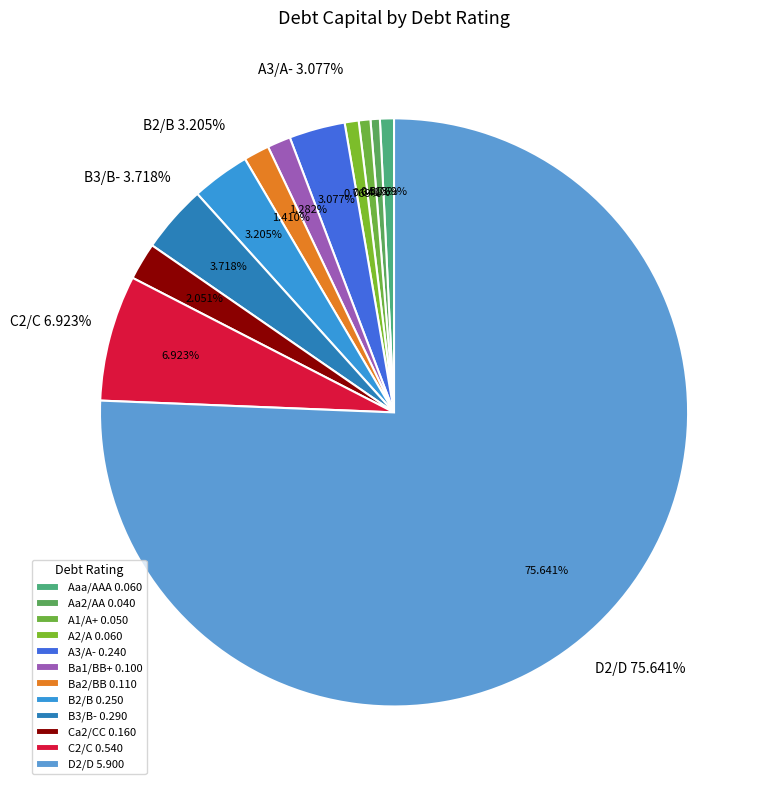

True or false: C2/C accounts for 1% of the total.

False